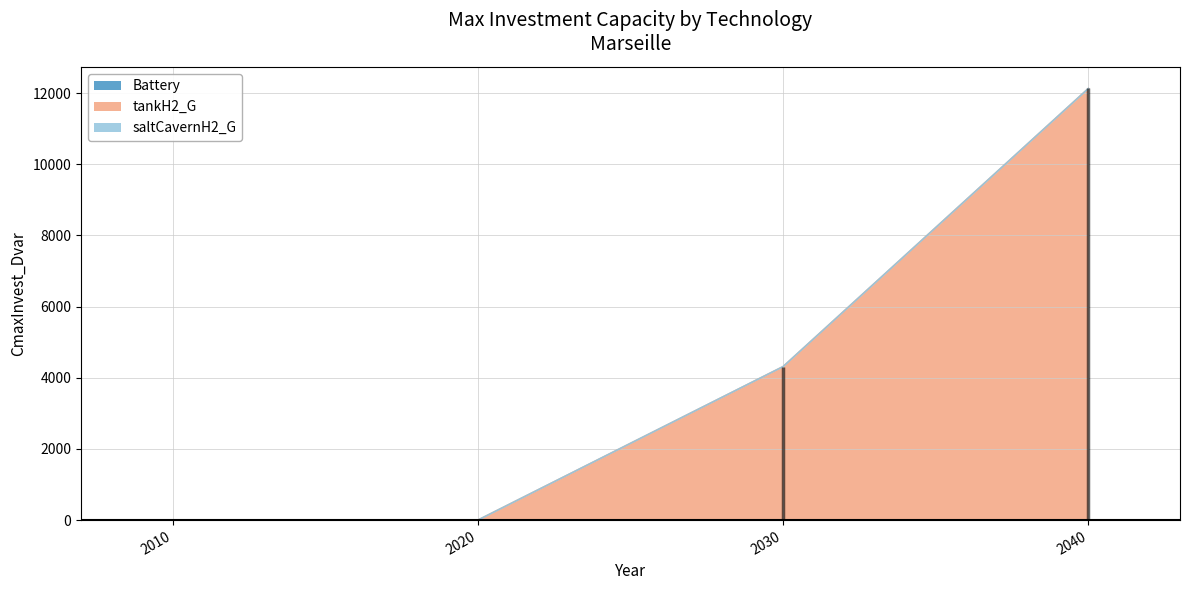

What is the sum of all tankH2_G values?

16447.8